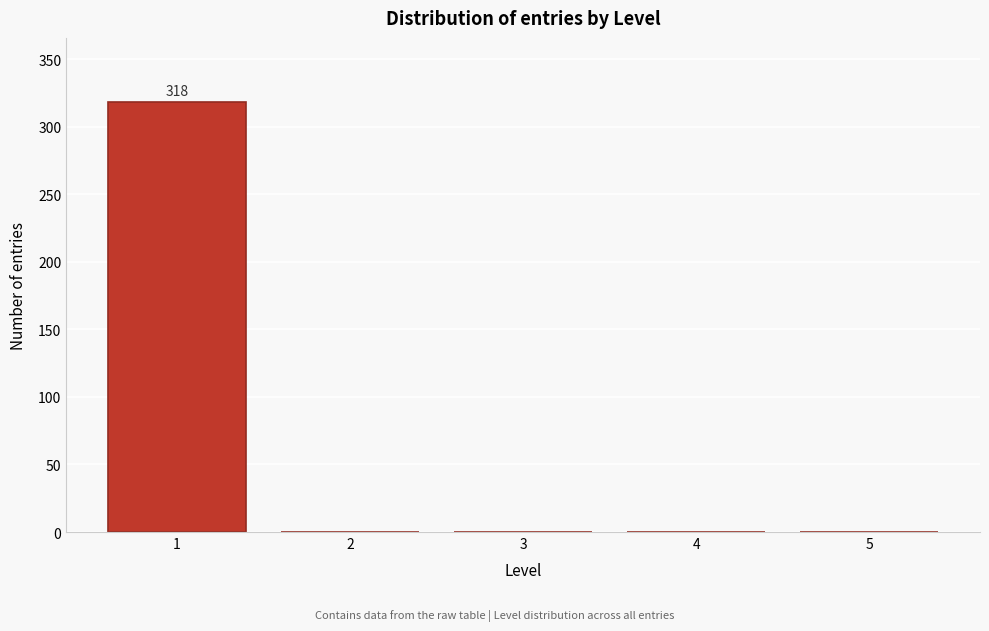

Over which range of the x-axis is the bar tallest?

0.5 to 1.5